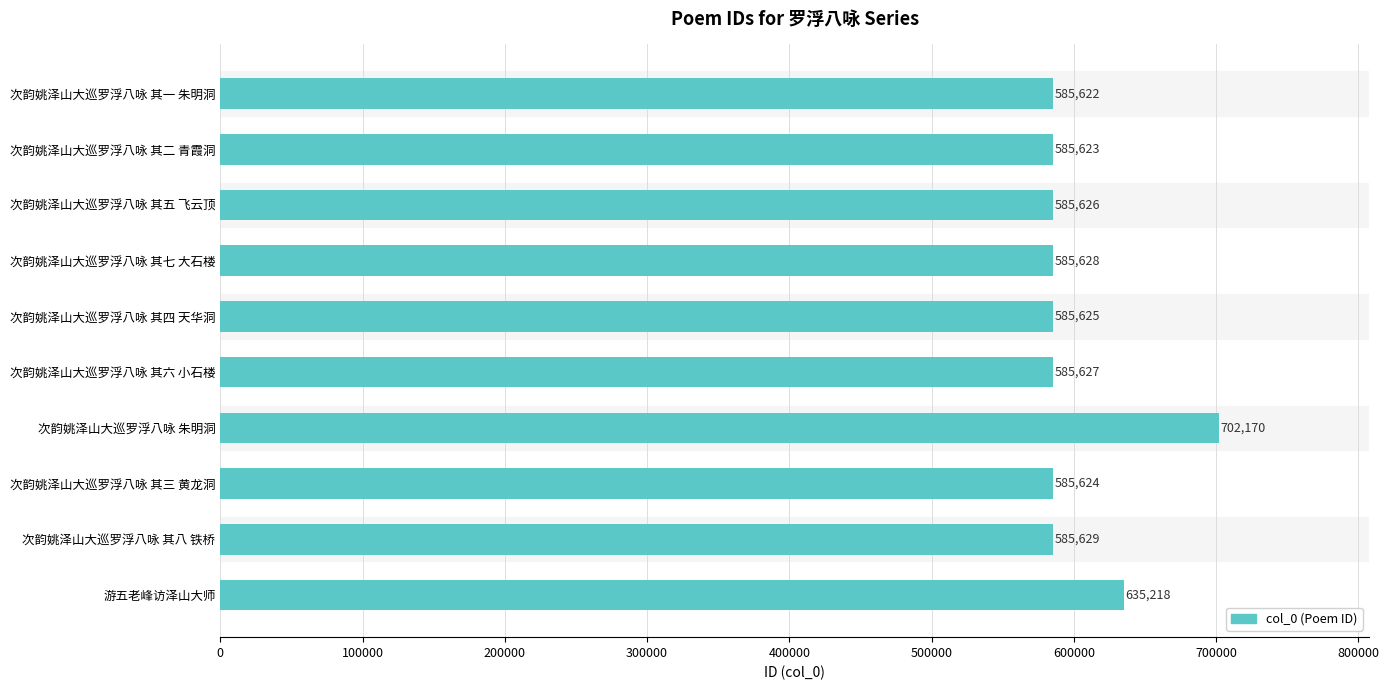

List the labels in order of value, largest first.

次韵姚泽山大巡罗浮八咏 朱明洞, 游五老峰访泽山大师, 次韵姚泽山大巡罗浮八咏 其八 铁桥, 次韵姚泽山大巡罗浮八咏 其七 大石楼, 次韵姚泽山大巡罗浮八咏 其六 小石楼, 次韵姚泽山大巡罗浮八咏 其五 飞云顶, 次韵姚泽山大巡罗浮八咏 其四 天华洞, 次韵姚泽山大巡罗浮八咏 其三 黄龙洞, 次韵姚泽山大巡罗浮八咏 其二 青霞洞, 次韵姚泽山大巡罗浮八咏 其一 朱明洞